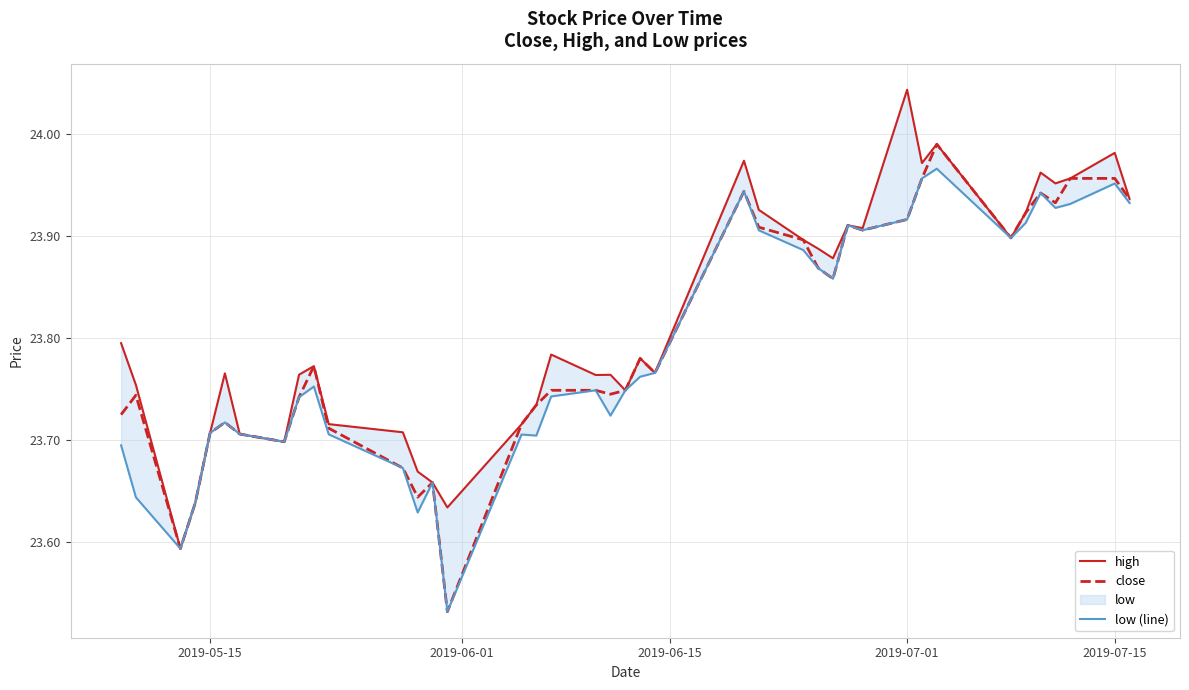

Is this an area chart (filled region under the line)?

No